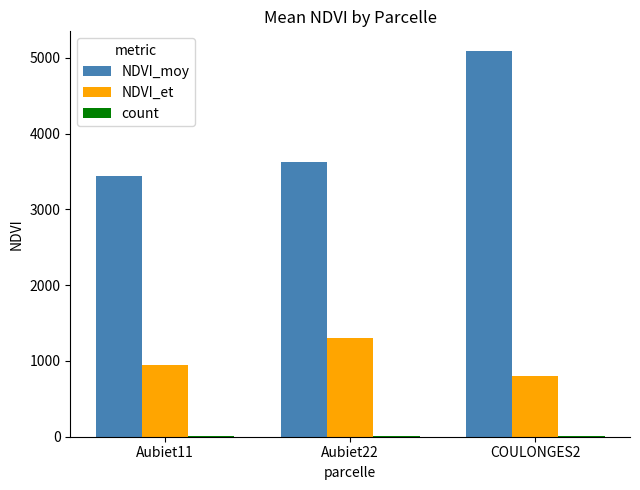

The NDVI_moy series shows 3631 at Aubiet22. True or false?

True